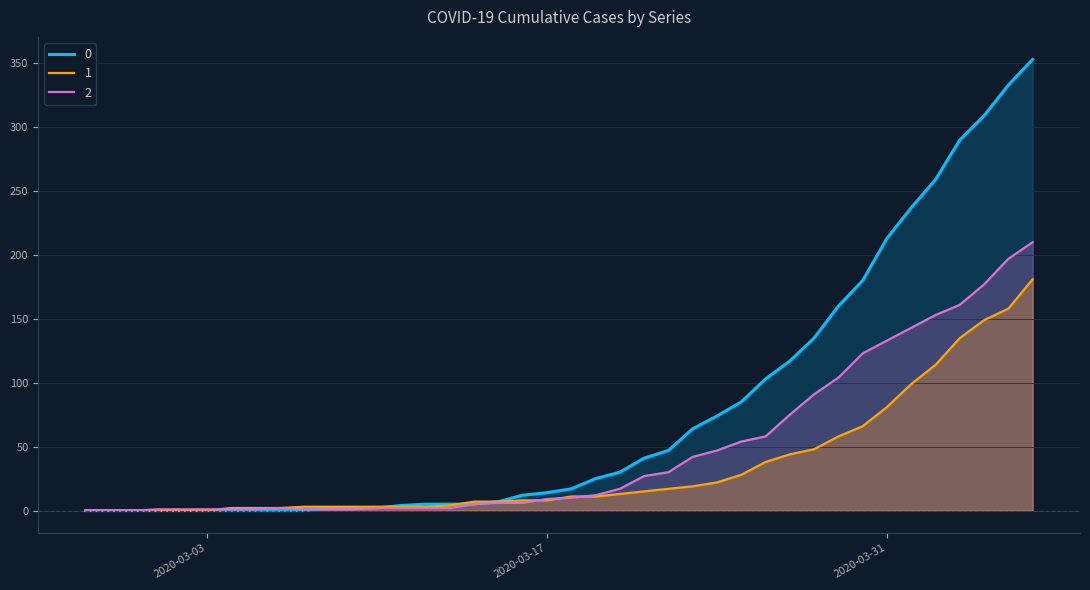

List the labels in order of 1 value, largest first.

2020-04-06, 2020-04-05, 2020-04-04, 2020-04-03, 2020-04-02, 2020-04-01, 2020-03-31, 2020-03-30, 2020-03-29, 2020-03-28, 2020-03-27, 2020-03-26, 2020-03-25, 2020-03-24, 2020-03-23, 2020-03-22, 2020-03-21, 2020-03-20, 2020-03-18, 2020-03-19, 2020-03-16, 2020-03-17, 2020-03-14, 2020-03-15, 2020-03-13, 2020-03-07, 2020-03-08, 2020-03-09, 2020-03-10, 2020-03-11, 2020-03-12, 2020-03-04, 2020-03-05, 2020-03-06, 2020-02-27, 2020-02-28, 2020-02-29, 2020-03-01, 2020-03-02, 2020-03-03